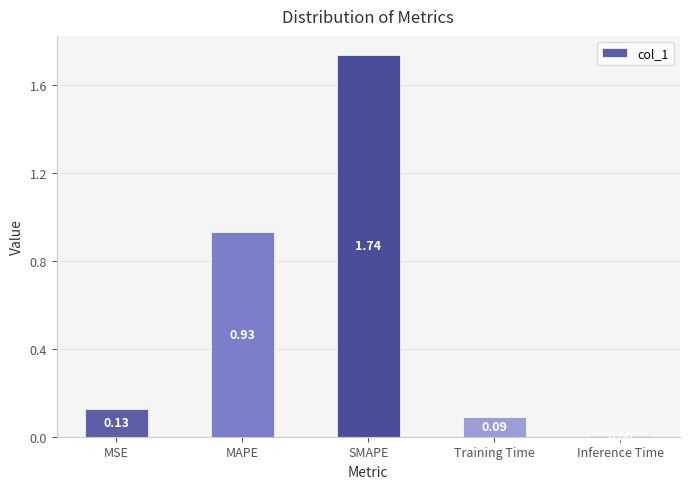

Which label corresponds to the largest value in the chart?

SMAPE